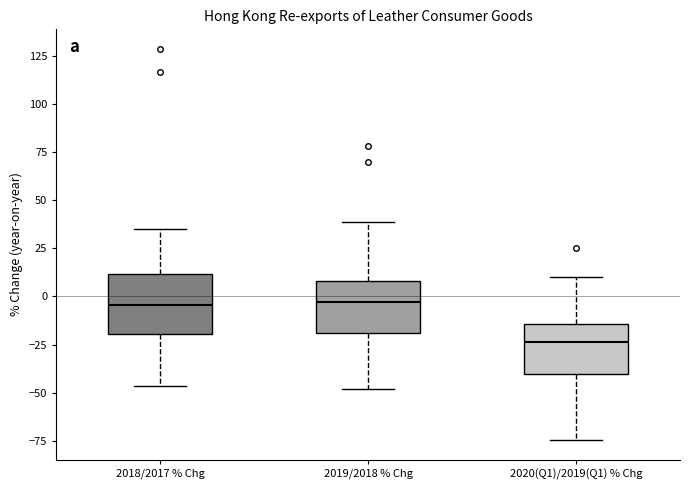

Where does the lower whisker of the box for 2019/2018 % Chg end on the y-axis? The values are not printed on the chart, so give them approximately, as read against the axis.

-50